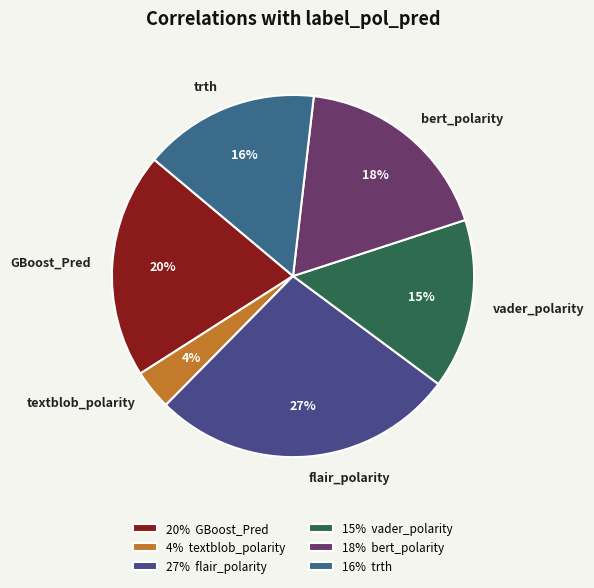

To the nearest percent, what is the combined percentage of trth and GBoost_Pred?

36%